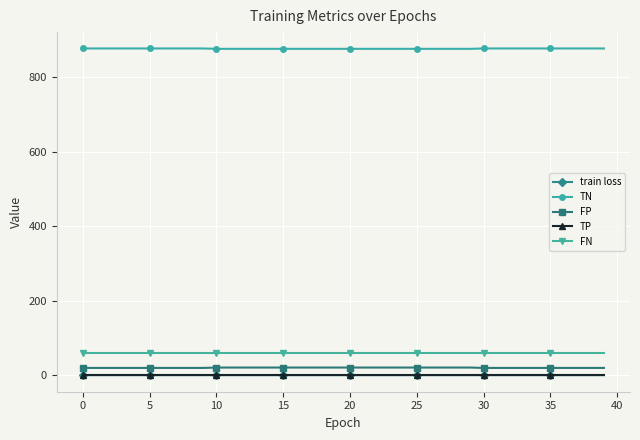

What is the highest value of the FP series?

21.0